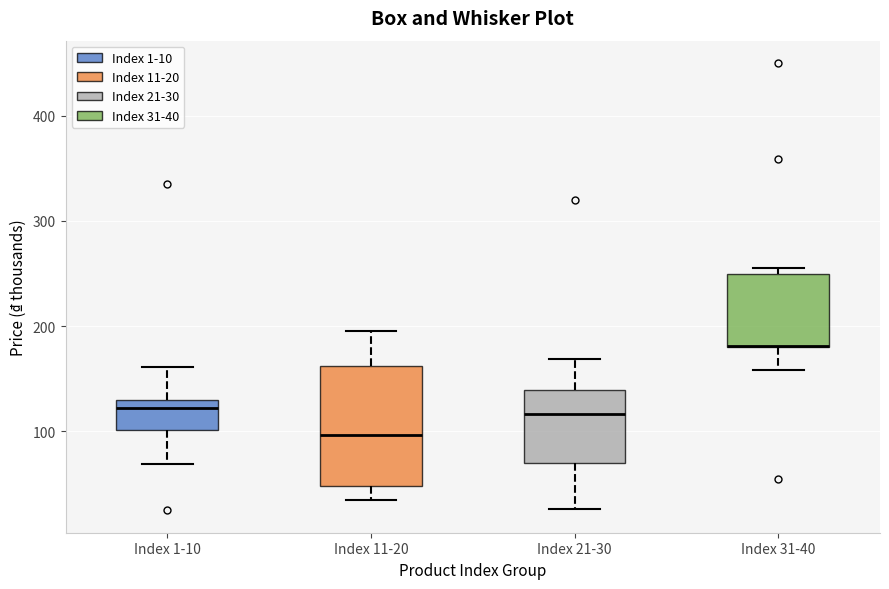

Where is the lower edge of the box for Index 11-20 on the y-axis? The values are not printed on the chart, so give them approximately, as read against the axis.

50